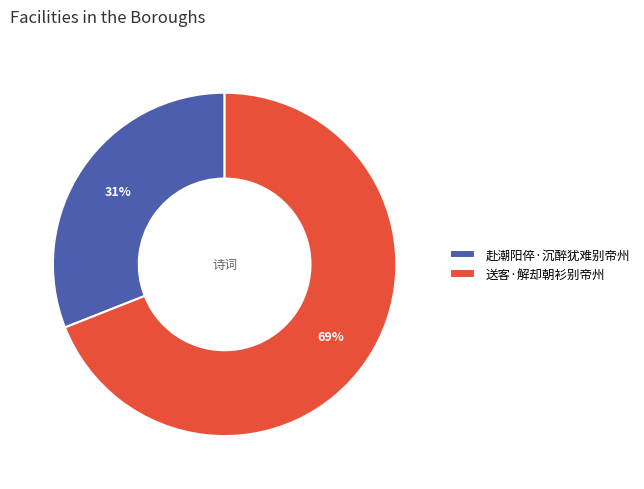

What is the largest slice in the pie chart?

送客·解却朝衫别帝州